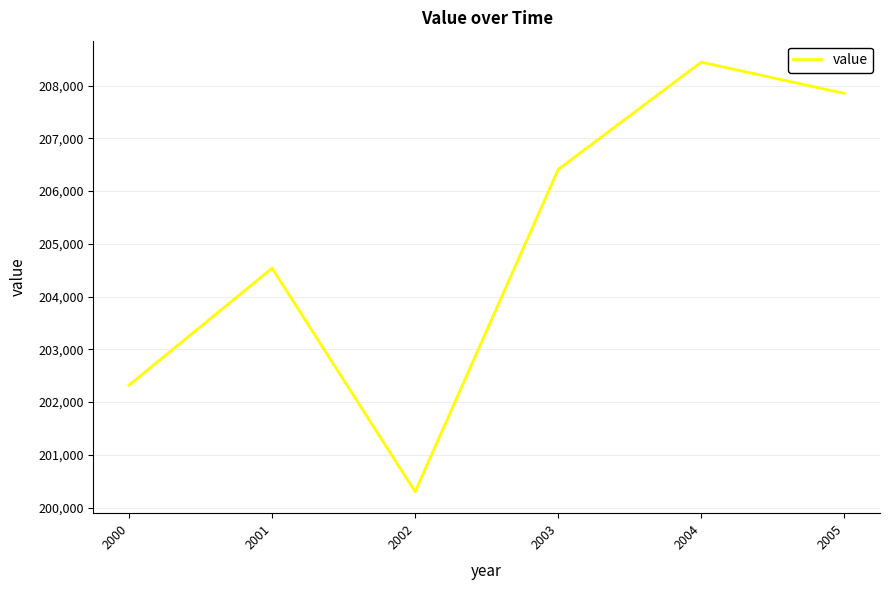

Read the value at 2002, to the nearest 50.

200300